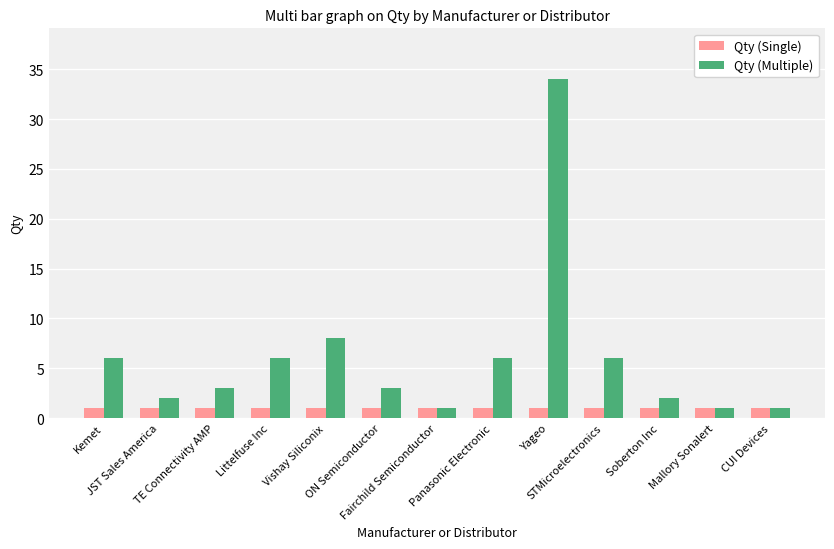

What is the maximum value for Qty (Single)?

1